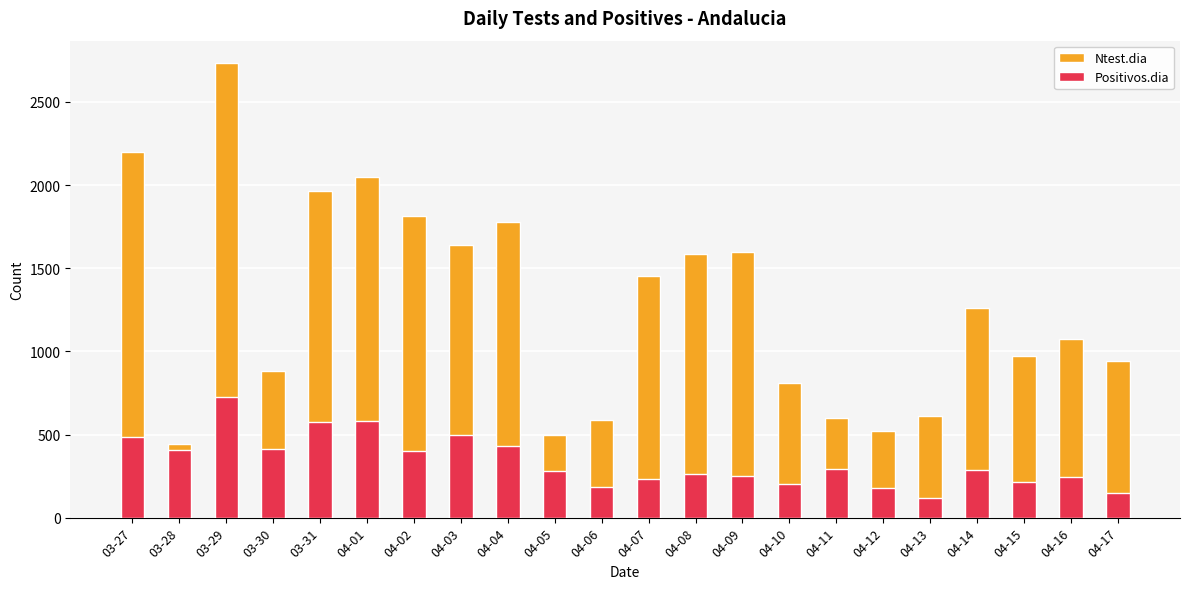

Reading left to right, list all the values displayed in this chart.

Ntest.dia: 03-27=2199	03-28=444	03-29=2732	03-30=883	03-31=1963	04-01=2050	04-02=1816	04-03=1641	04-04=1776	04-05=496	04-06=590	04-07=1453	04-08=1588	04-09=1597	04-10=808	04-11=599	04-12=522	04-13=614	04-14=1262	04-15=973	04-16=1077	04-17=943
Positivos.dia: 03-27=484	03-28=405	03-29=723	03-30=413	03-31=574	04-01=580	04-02=402	04-03=495	04-04=432	04-05=280	04-06=186	04-07=230	04-08=264	04-09=249	04-10=202	04-11=294	04-12=181	04-13=119	04-14=289	04-15=212	04-16=246	04-17=151